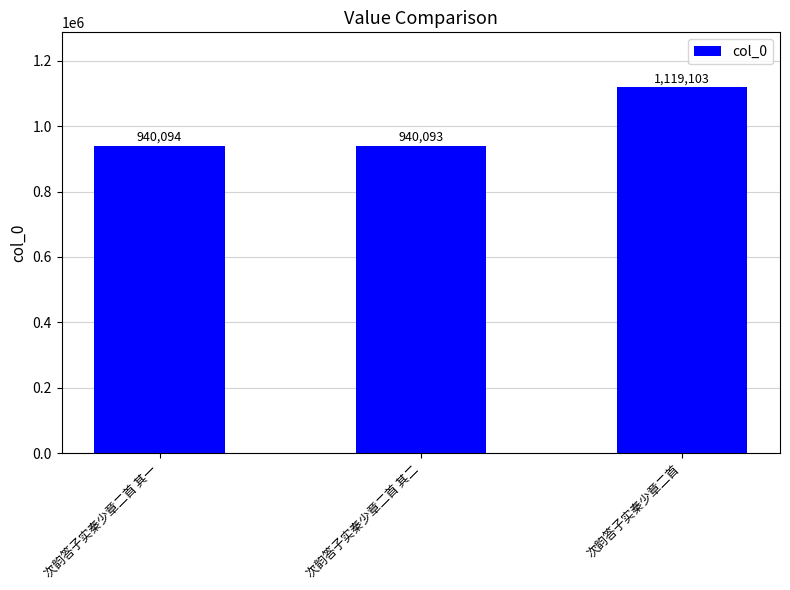

List the labels in order of value, largest first.

次韵答子实秦少章二首, 次韵答子实秦少章二首 其一, 次韵答子实秦少章二首 其二